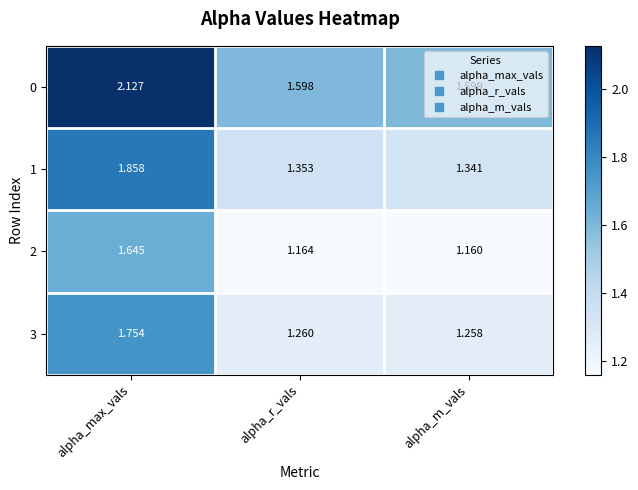

At which label does 1 reach its peak?

alpha_max_vals